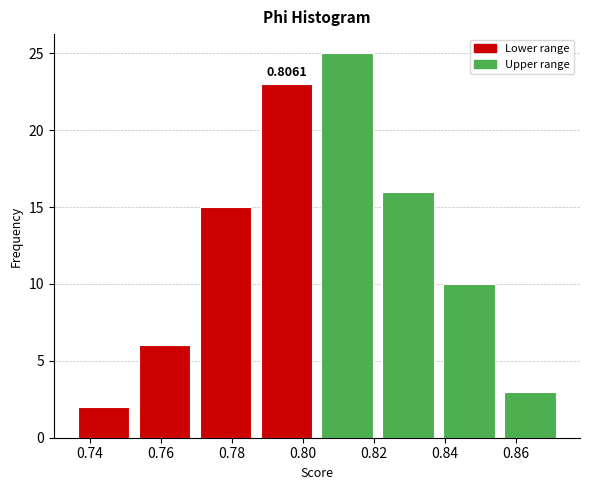

Over which range of the x-axis is the bar tallest?

0.804 to 0.822